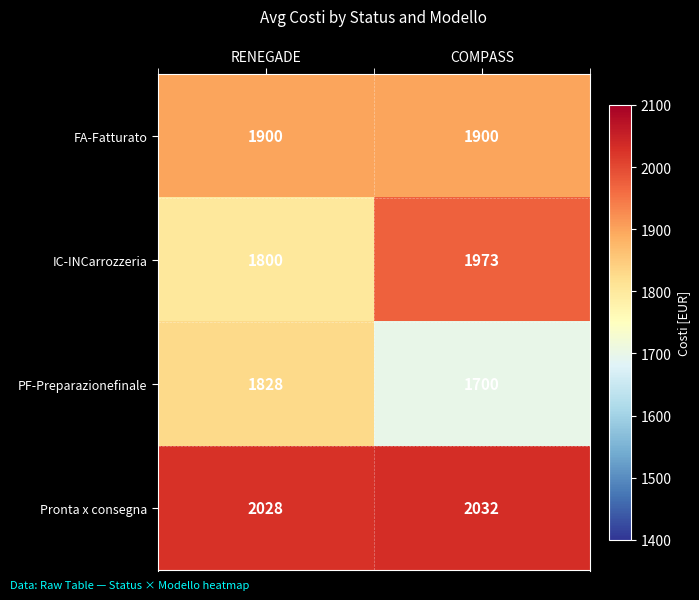

Reading right to left, what are all the values shown in this chart?

FA-Fatturato: COMPASS=1900	RENEGADE=1900
IC-INCarrozzeria: COMPASS=1973	RENEGADE=1800
PF-Preparazionefinale: COMPASS=1700	RENEGADE=1828
Pronta x consegna: COMPASS=2032	RENEGADE=2028